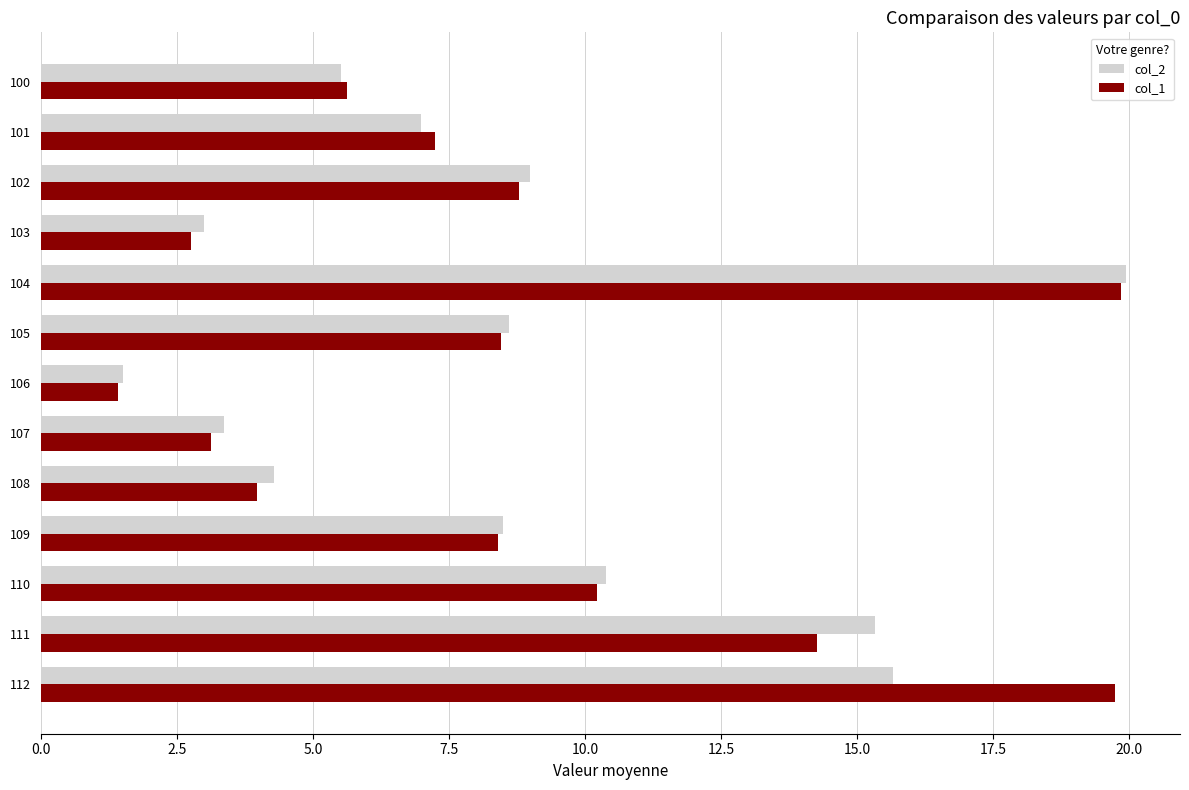

Is the value of col_2 at 104 greater than the value of col_1 at 109?

Yes